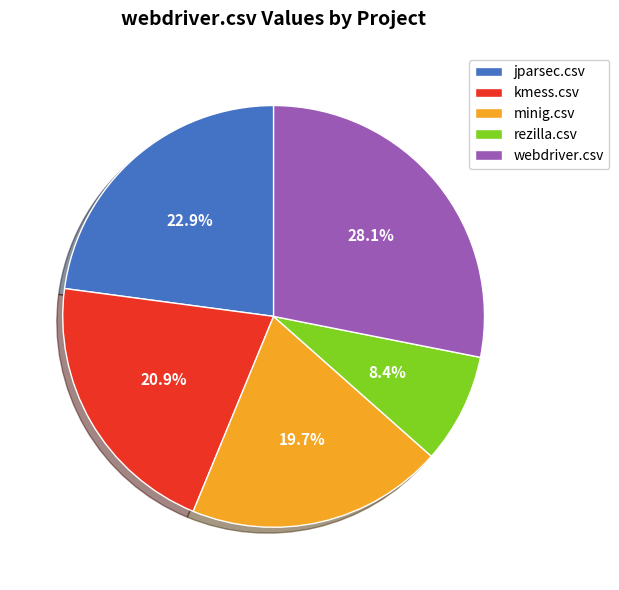

What percentage do minig.csv and jparsec.csv together represent?

42.6%